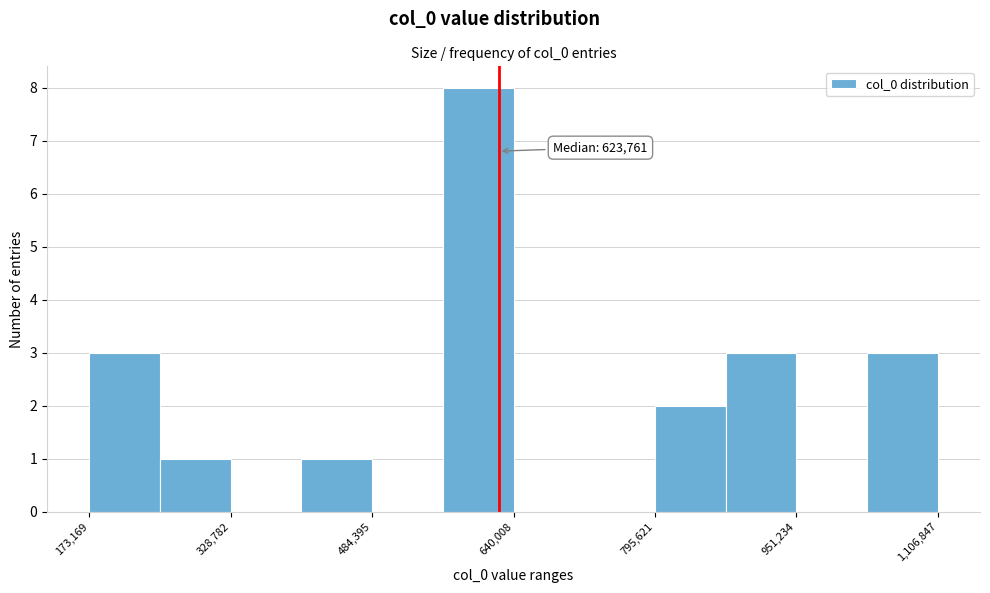

Around what value on the x-axis is the tallest bar? Give the approximate position of its centre, as read against the axis.

600000